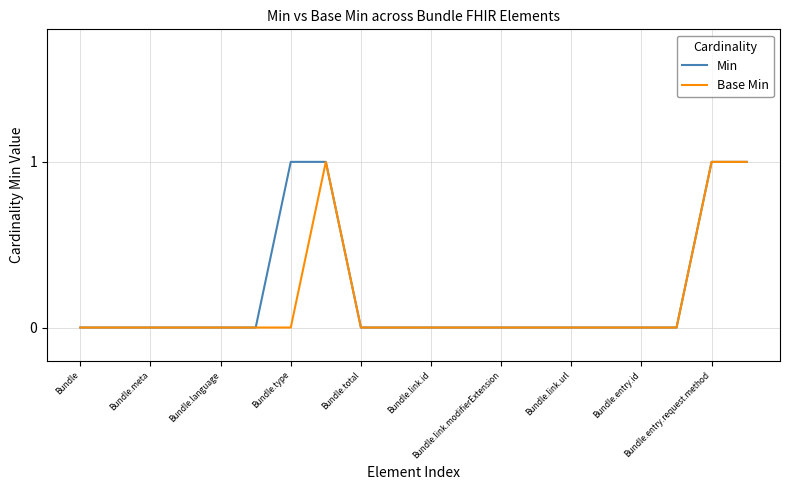

What are all the series names shown in the legend?

Min, Base Min